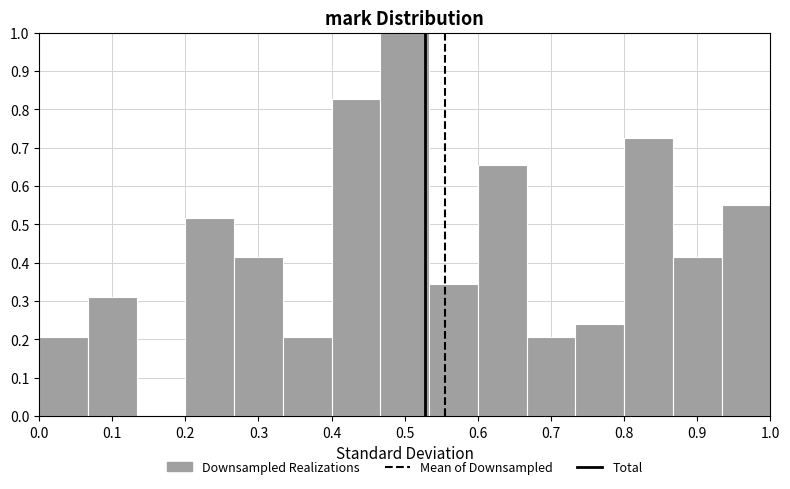

Reading left to right, transcribe this chart: for each bar, give the range it covers on the x-axis and its height. Neither the bar edges nor the heights are printed on the chart, so give them approximately, as read against the axes.

0.00 to 0.07: 0.21
0.07 to 0.13: 0.31
0.13 to 0.20: 0
0.20 to 0.27: 0.52
0.27 to 0.33: 0.41
0.33 to 0.40: 0.21
0.40 to 0.47: 0.83
0.47 to 0.53: 1.00
0.53 to 0.60: 0.34
0.60 to 0.67: 0.66
0.67 to 0.73: 0.21
0.73 to 0.80: 0.24
0.80 to 0.87: 0.72
0.87 to 0.93: 0.41
0.93 to 1.00: 0.55